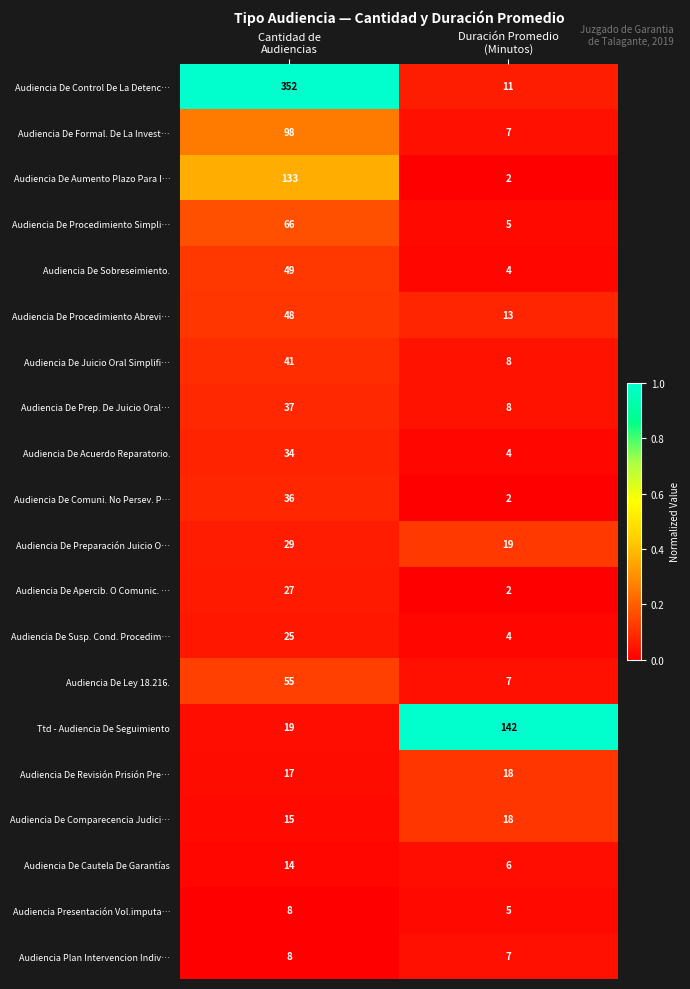

What is the difference between the maximum and minimum values in the Audiencia De Formal. De La Invest… series?

91